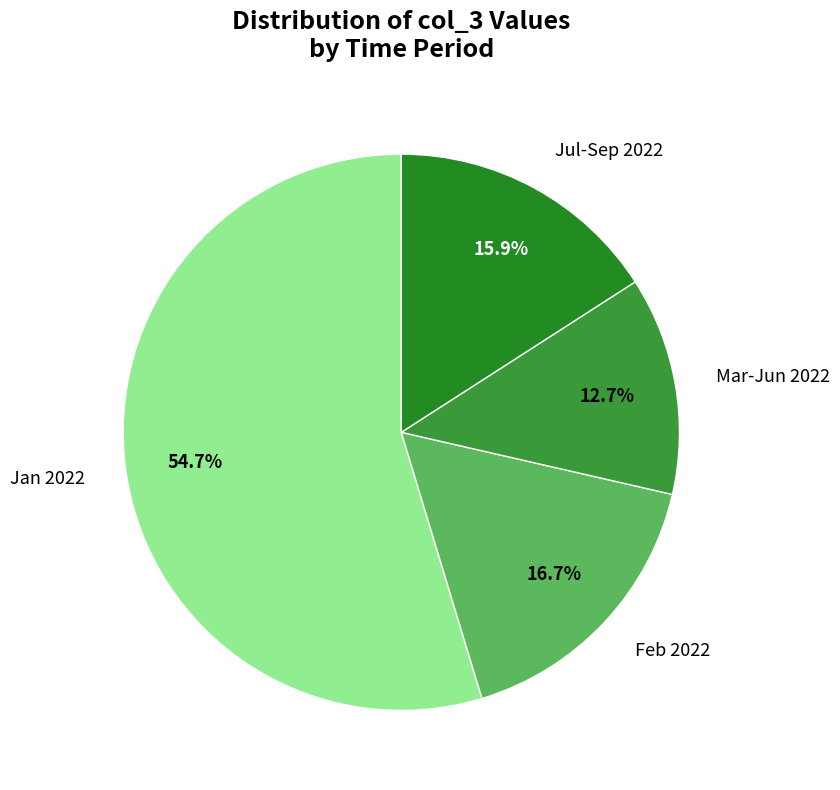

Do Feb 2022 and Jan 2022 together represent more than half of the pie?

Yes